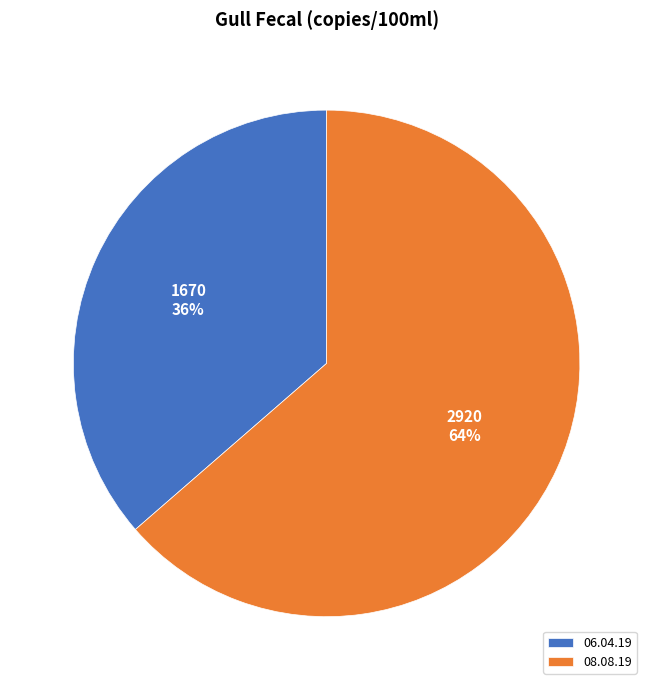

Is there a majority slice in this chart?

Yes